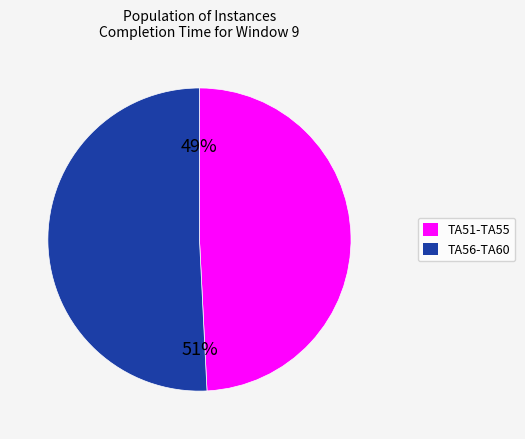

To the nearest percent, what is the average slice percentage?

50%